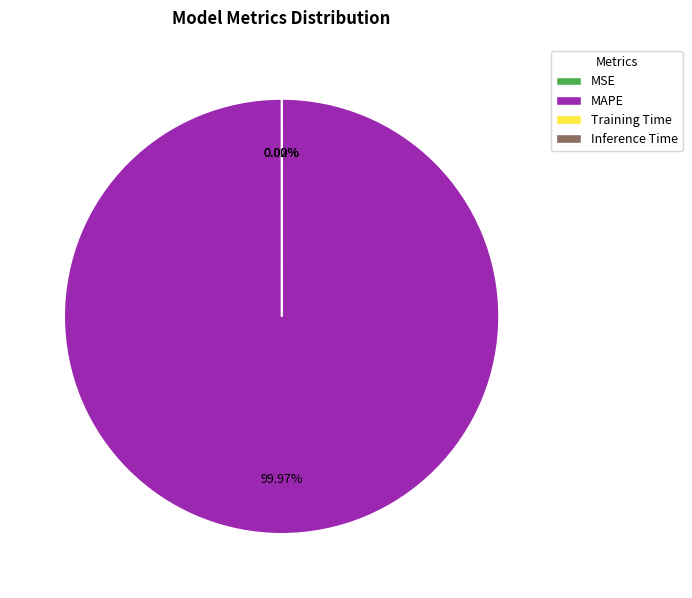

Which slice is the largest?

MAPE